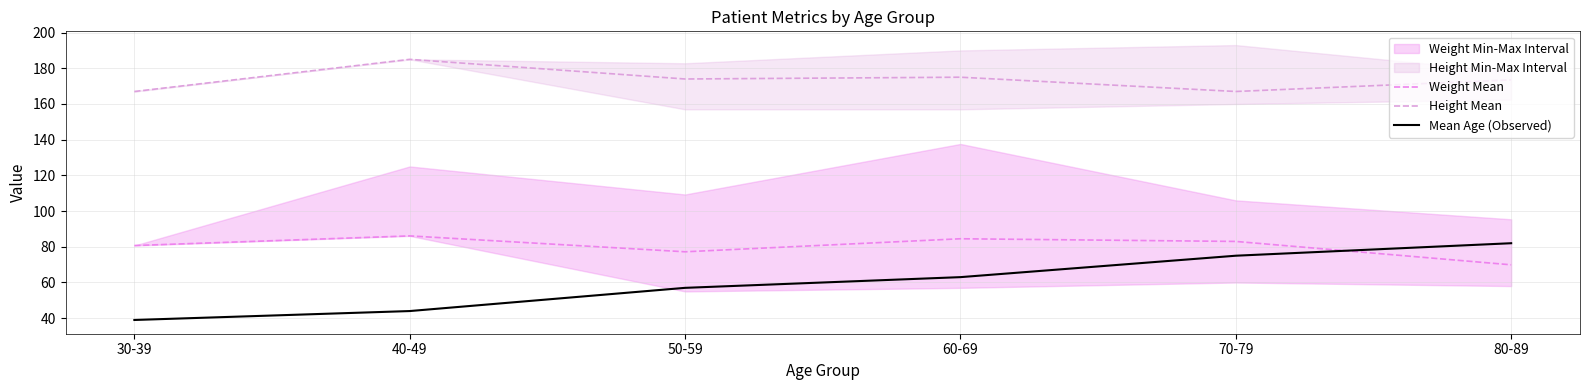

The Height Mean series shows 66.2 at 80-89. True or false?

False